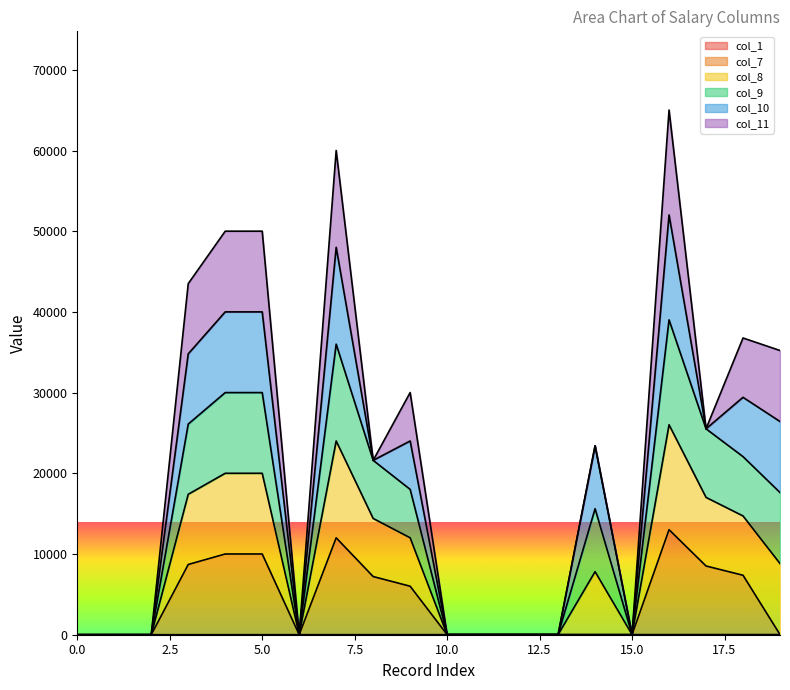

How many values in the col_1 series are below 10?

10